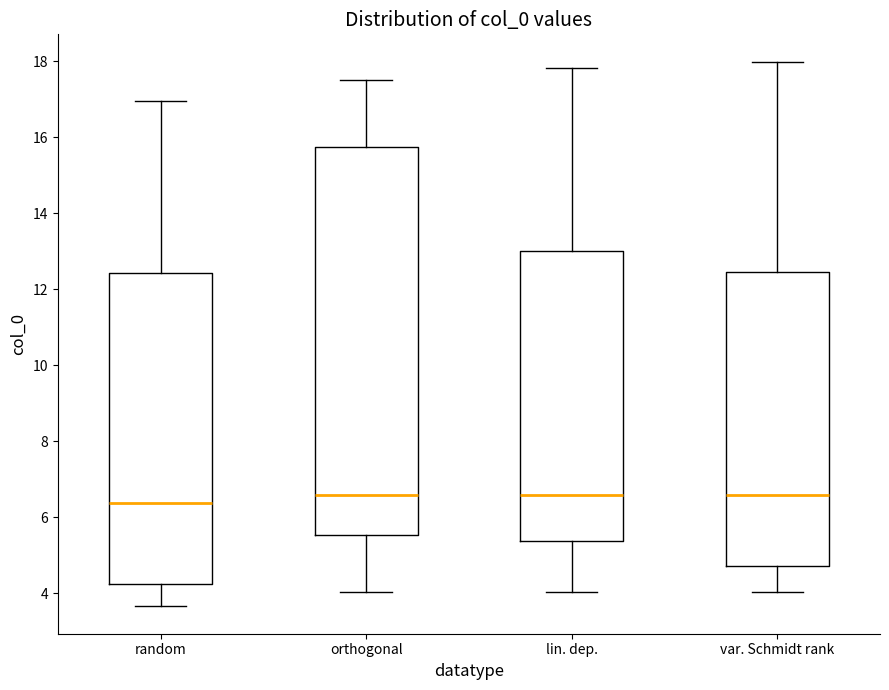

Where is the upper edge of the box for var. Schmidt rank on the y-axis? The values are not printed on the chart, so give them approximately, as read against the axis.

12.4